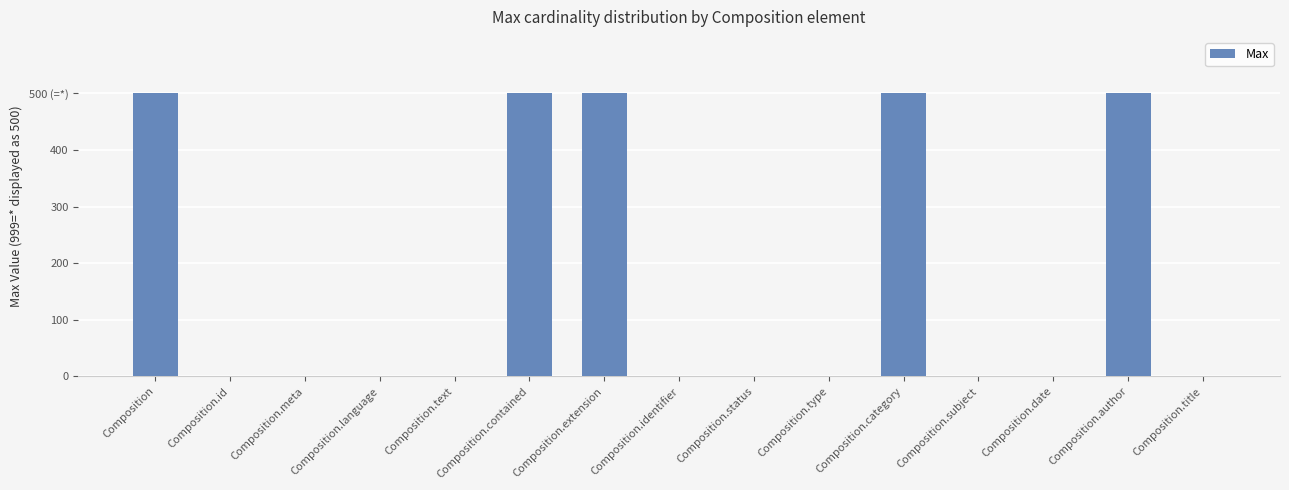

What is the average value?

167